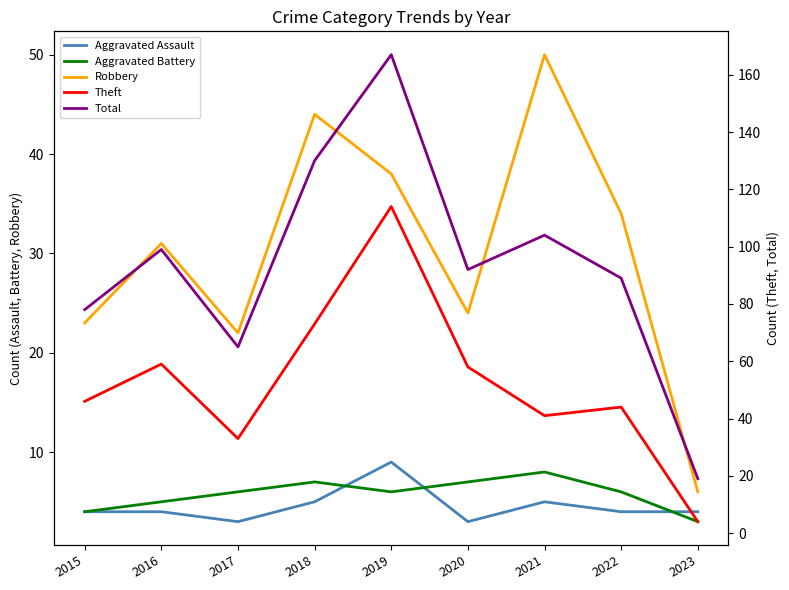

Reading left to right, extract all data points from this chart.

Aggravated Assault: 2015=4	2016=4	2017=3	2018=5	2019=9	2020=3	2021=5	2022=4	2023=4
Aggravated Battery: 2015=4	2016=5	2017=6	2018=7	2019=6	2020=7	2021=8	2022=6	2023=3
Robbery: 2015=23	2016=31	2017=22	2018=44	2019=38	2020=24	2021=50	2022=34	2023=6
Theft: 2015=46	2016=59	2017=33	2018=73	2019=114	2020=58	2021=41	2022=44	2023=4
Total: 2015=78	2016=99	2017=65	2018=130	2019=167	2020=92	2021=104	2022=89	2023=19